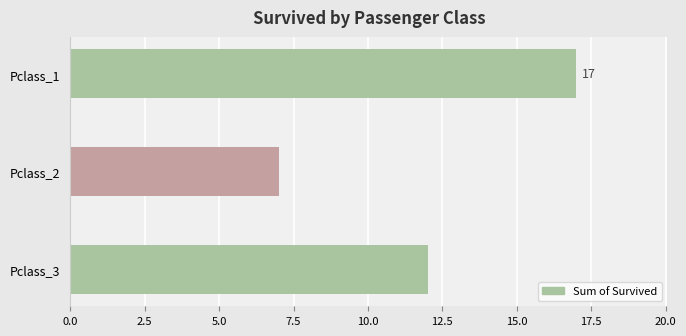

What is the value of the 2nd bar from the top?

7